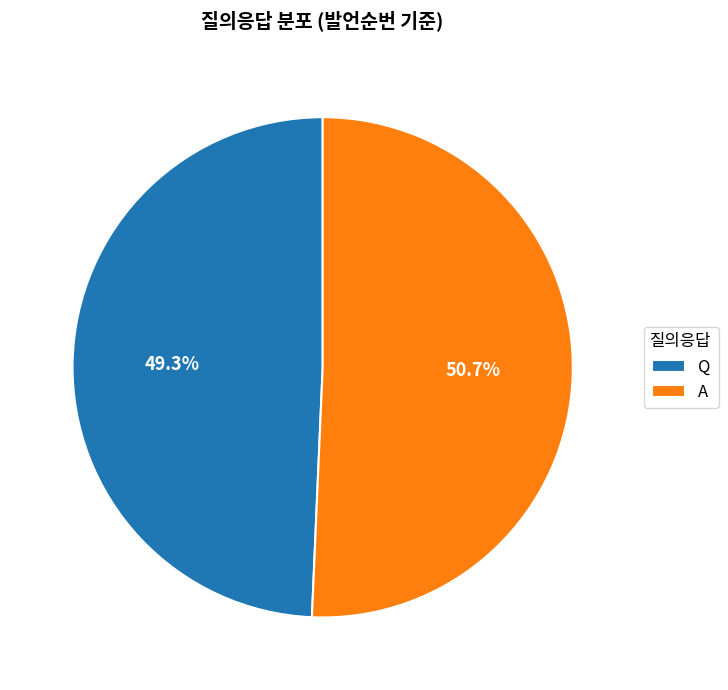

To the nearest percent, what portion does A represent?

51%